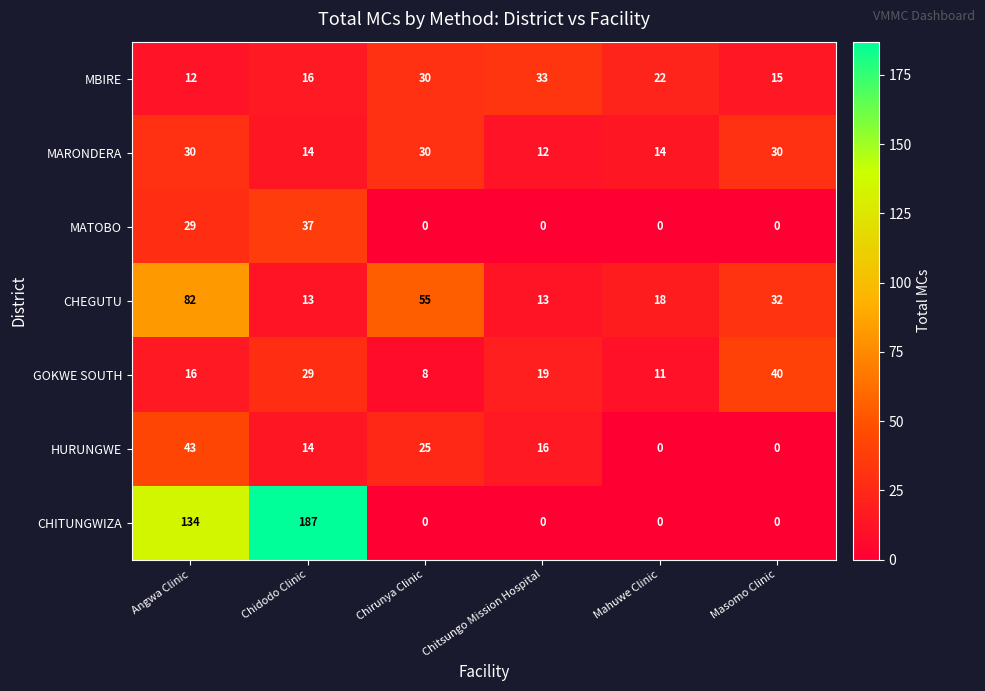

Count the number of categories in the chart.

6